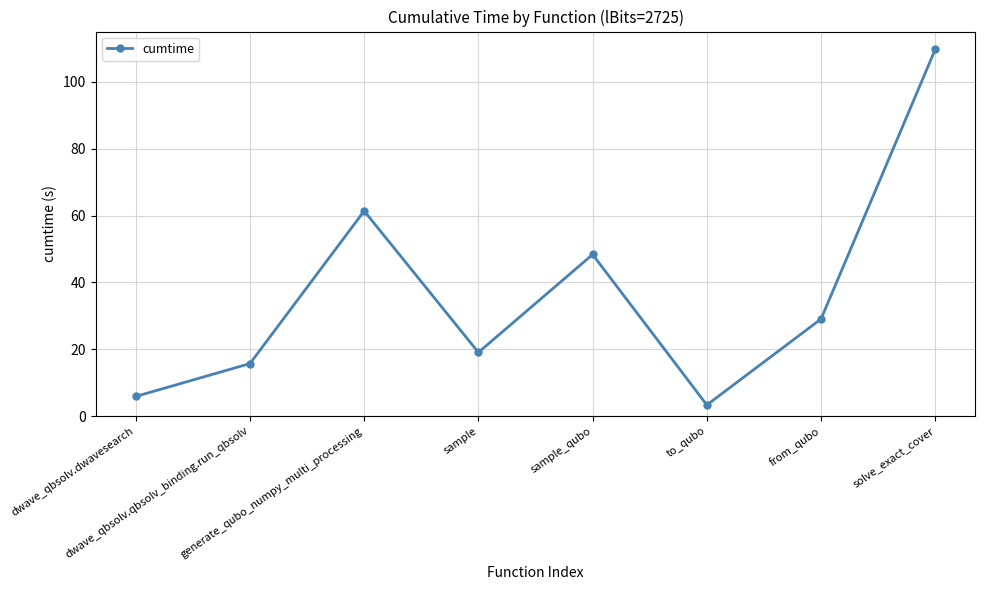

What is the sum of all values?

292.6